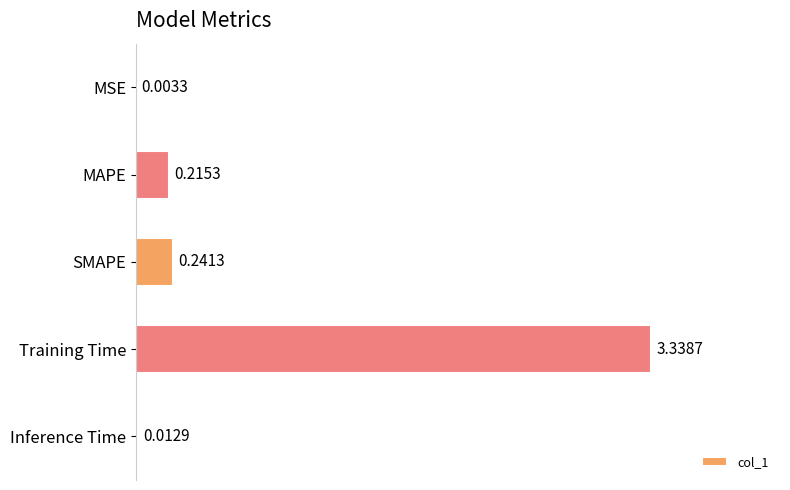

Where is the data nearest to the value 1?

SMAPE